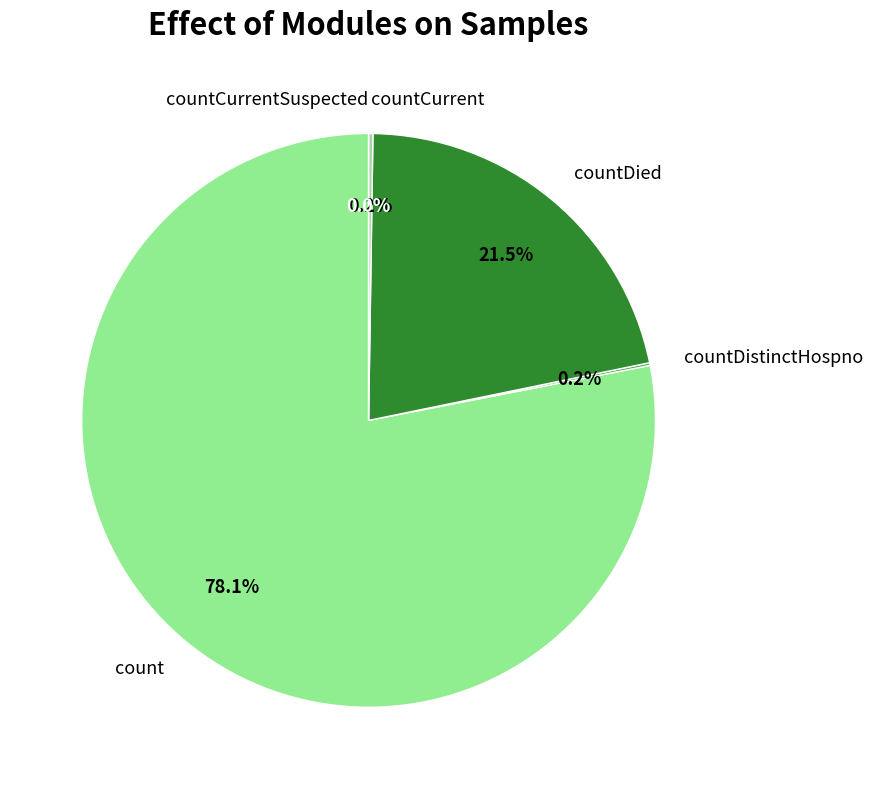

What portion of the pie excludes countCurrent?

99.8%